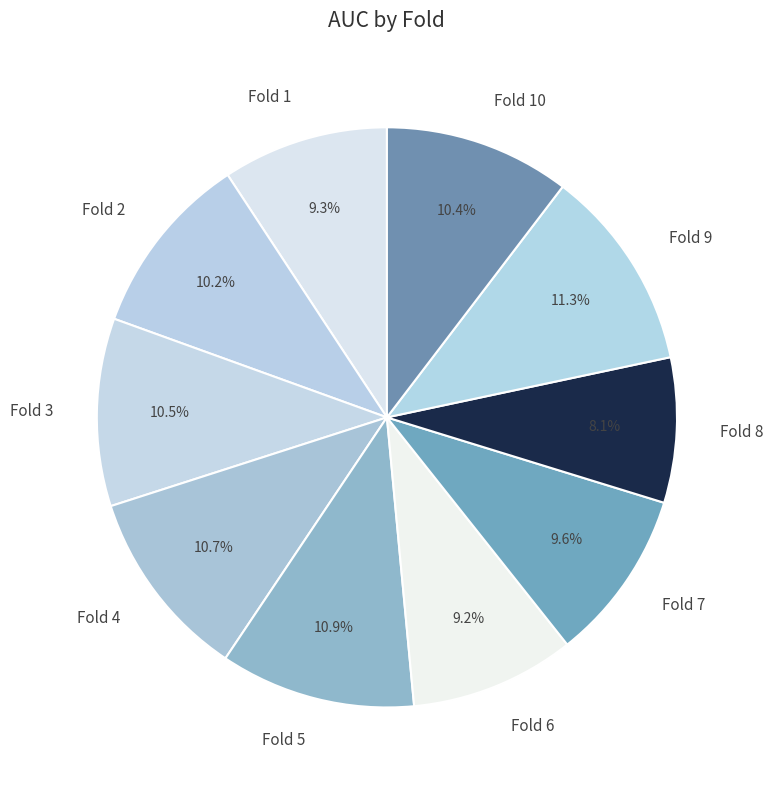

What is the total percentage of Fold 9 and Fold 6?

20.5%